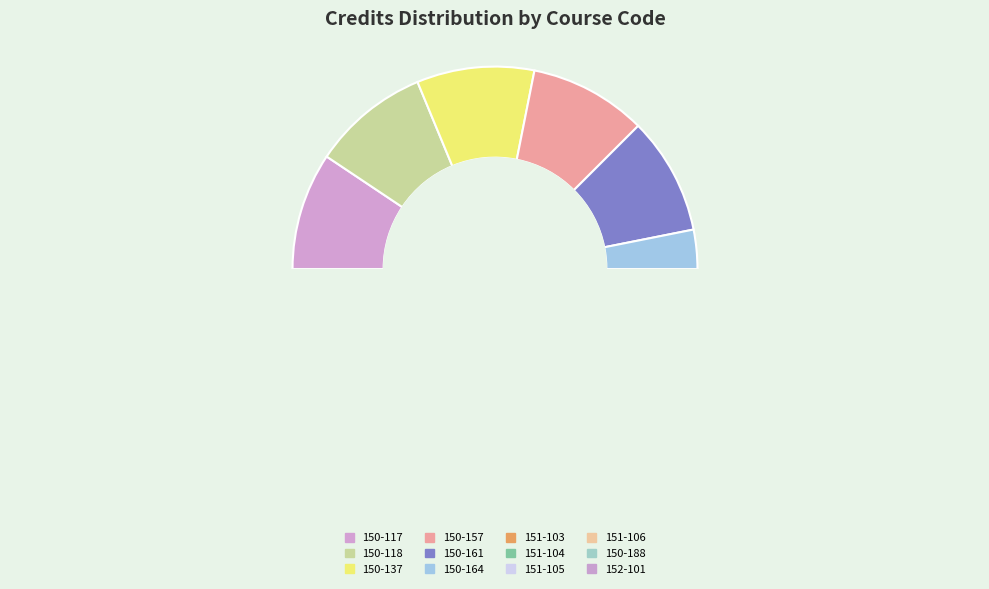

Between 150-161 and 151-106, which is larger?

150-161